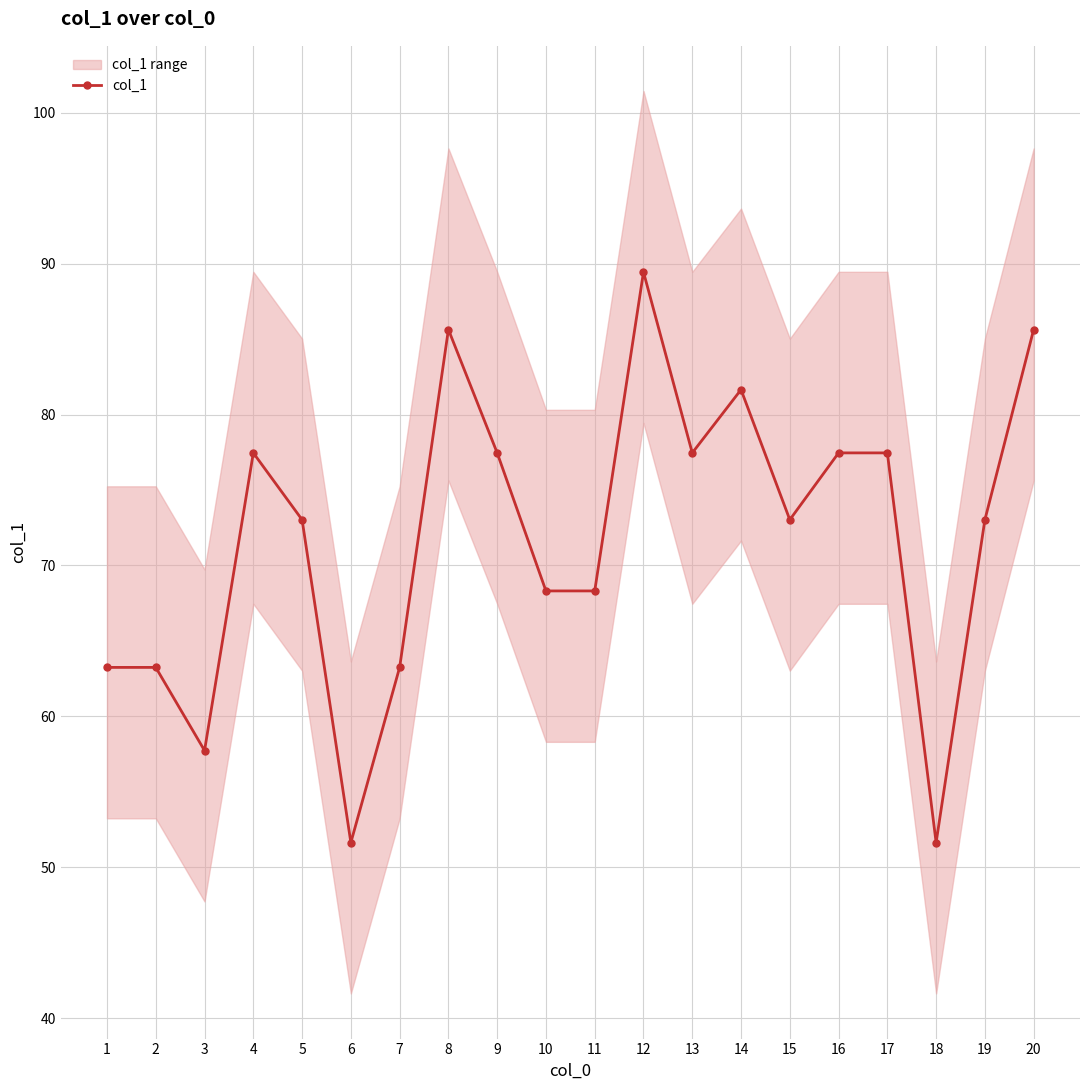

Reading left to right, extract all data points from this chart.

63.2	63.2	57.7	77.5	73.0	51.6	63.2	85.6	77.5	68.3	68.3	89.4	77.5	81.6	73.0	77.5	77.5	51.6	73.0	85.6